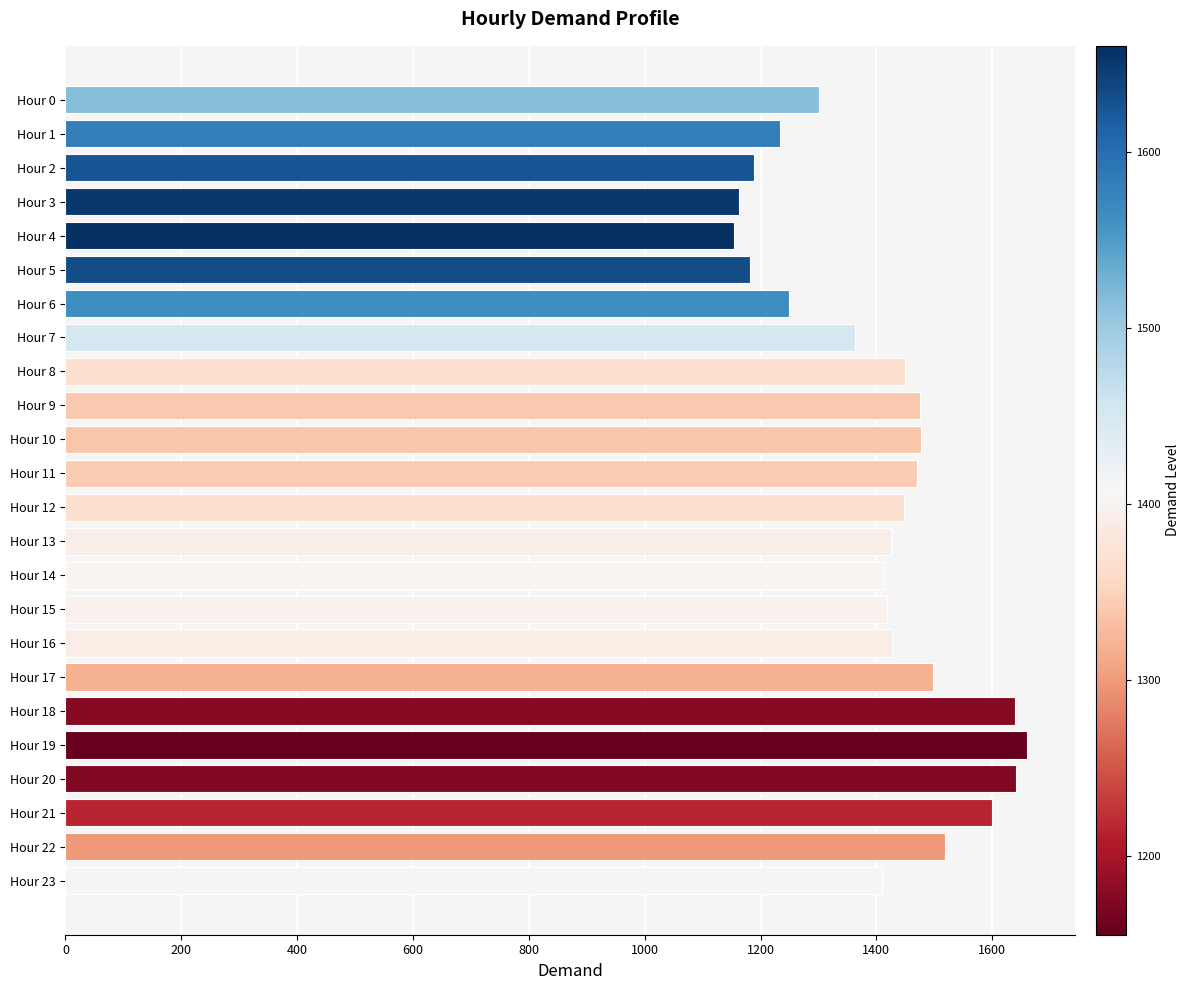

What is the ratio of the value at Hour 8 to the value at Hour 11?

1.0